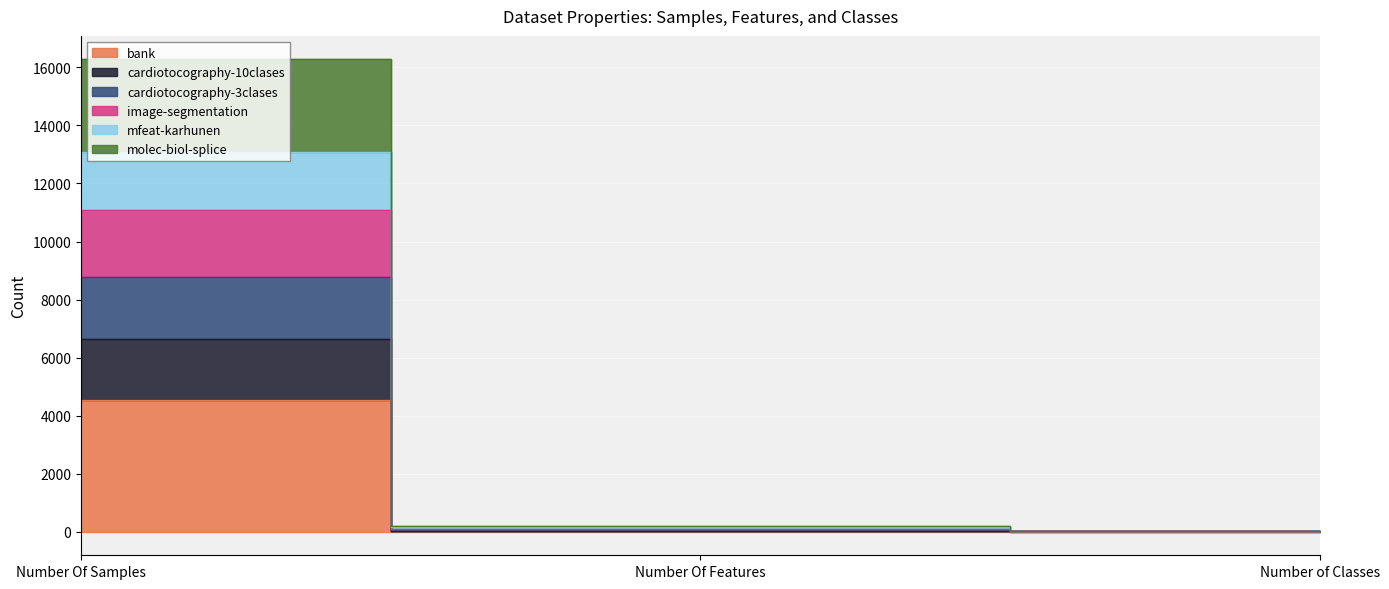

How many lines are shown in the chart?

6